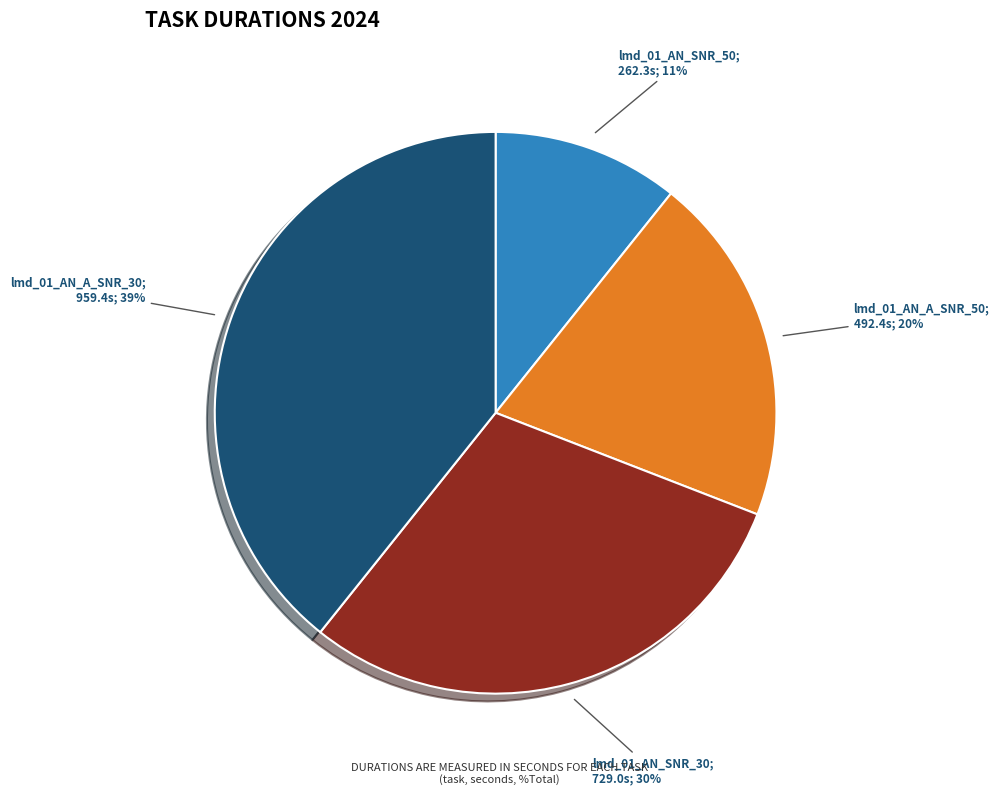

To the nearest percent, what is the average slice percentage?

25%